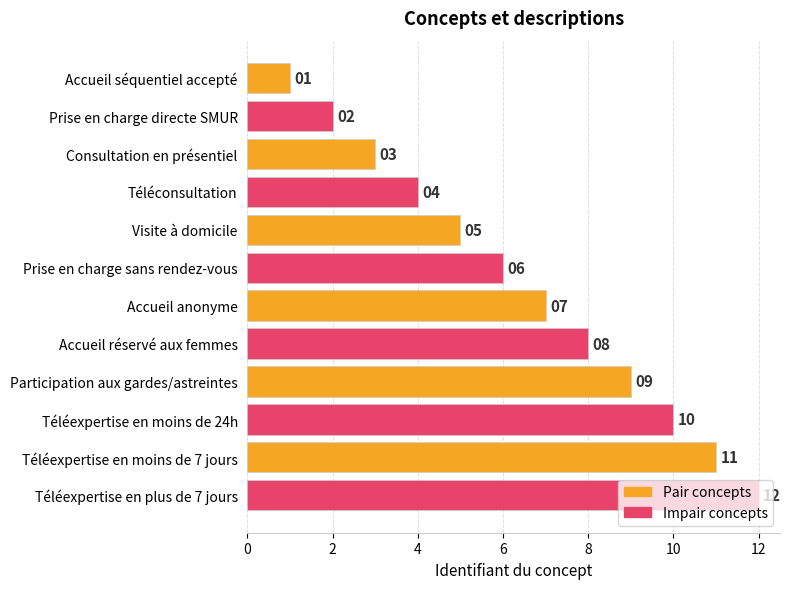

List the labels in order of value, smallest first.

Accueil séquentiel accepté, Prise en charge directe SMUR, Consultation en présentiel, Téléconsultation, Visite à domicile, Prise en charge sans rendez-vous, Accueil anonyme, Accueil réservé aux femmes, Participation aux gardes/astreintes, Téléexpertise en moins de 24h, Téléexpertise en moins de 7 jours, Téléexpertise en plus de 7 jours